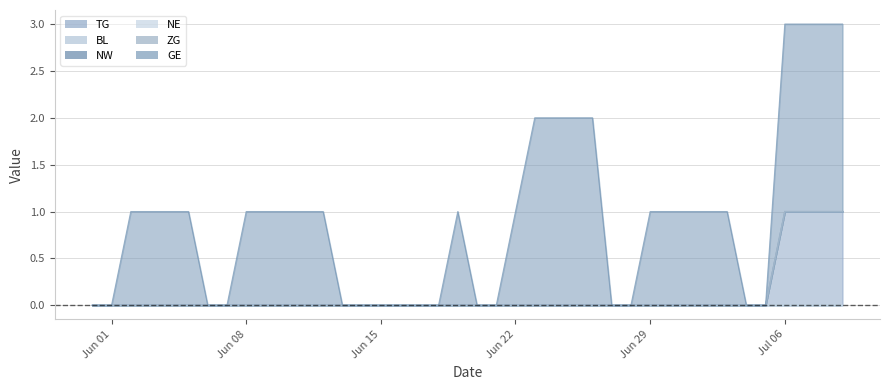

True or false: NW and NE cross at least once.

False